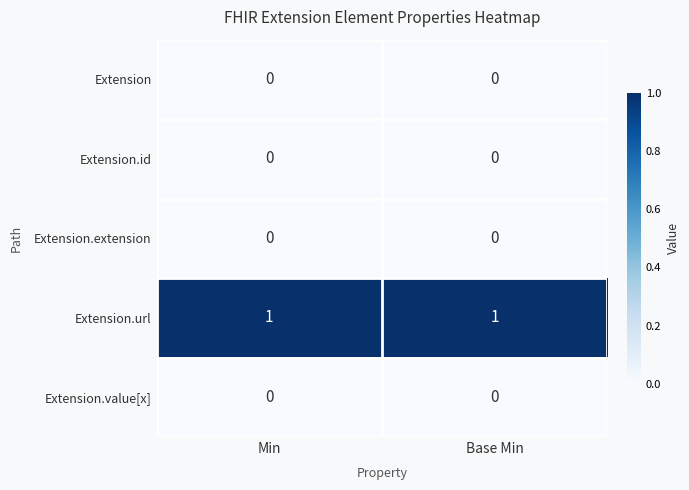

Is the value of Extension.extension at Base Min greater than the value of Extension.url at Min?

No